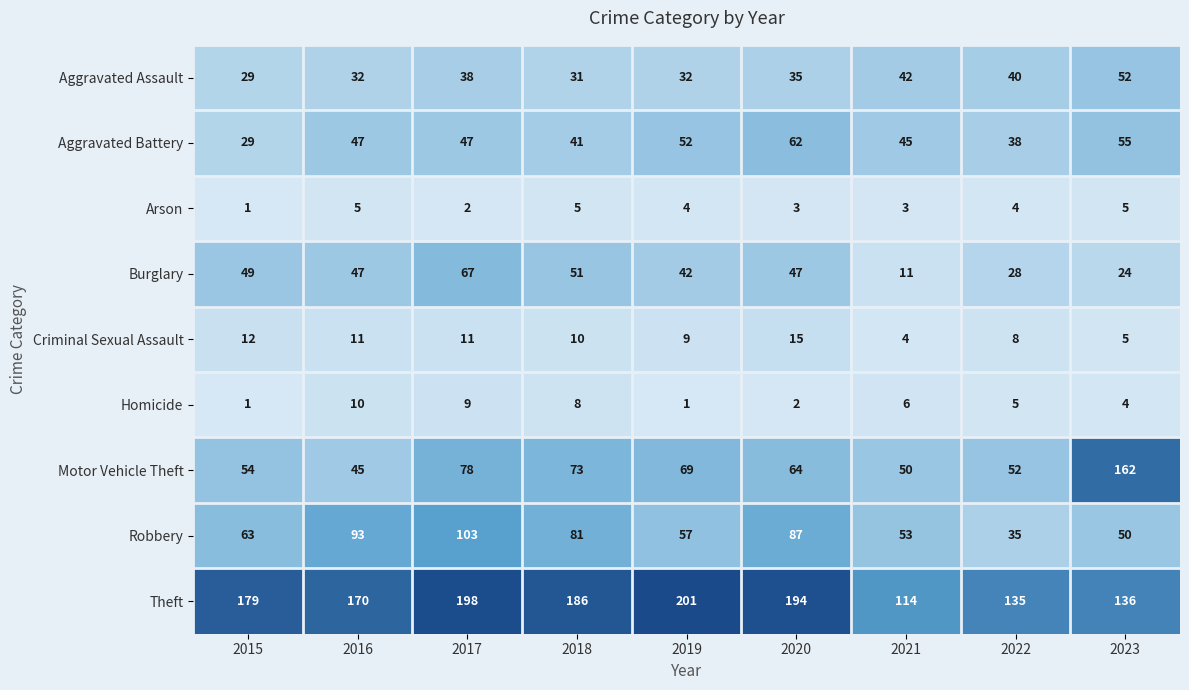

Read the Homicide value at 2022.

5